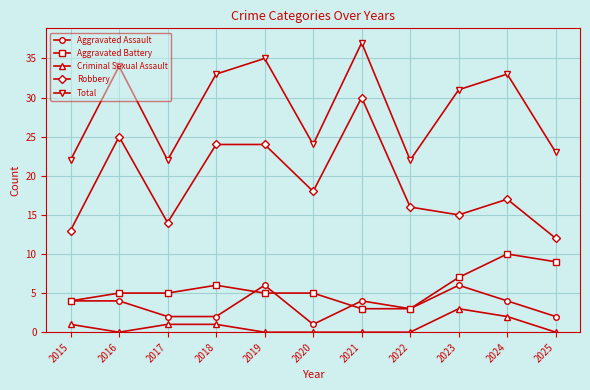

How many lines are shown in the chart?

5